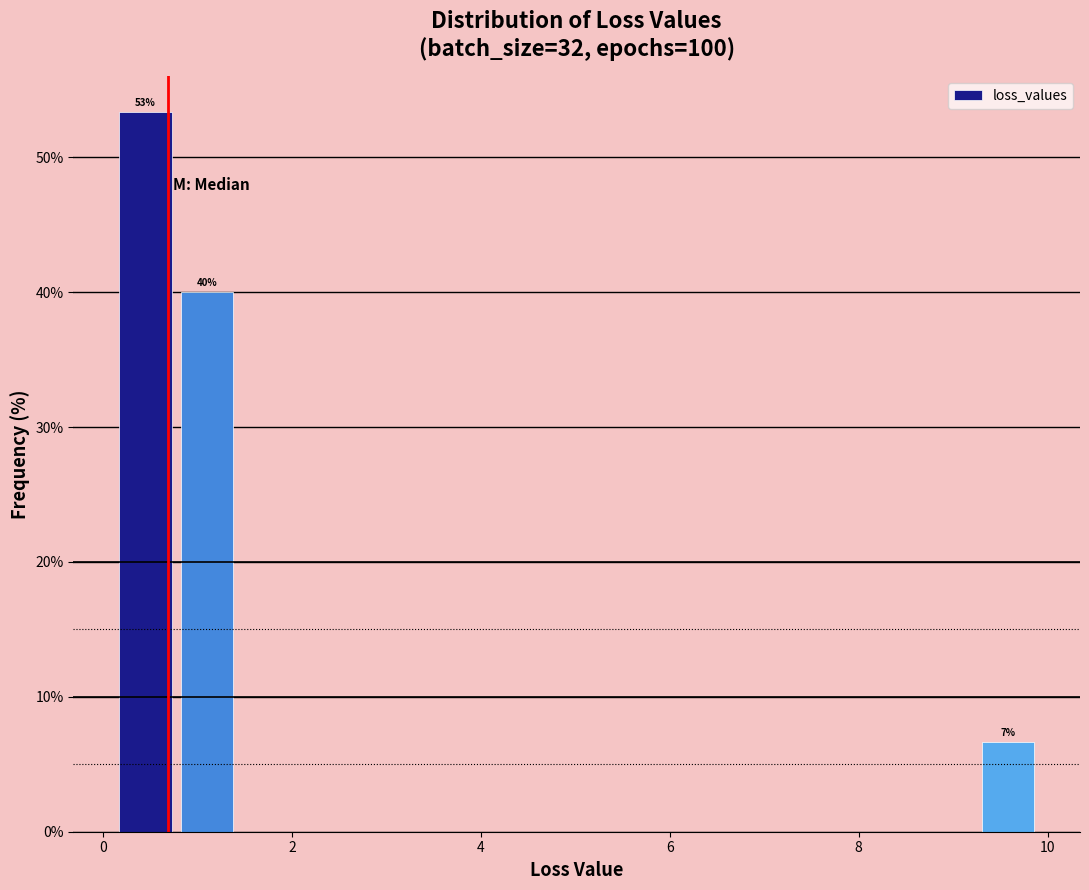

Read against the x-axis, roughly where is the centre of the tallest bar?

0.4